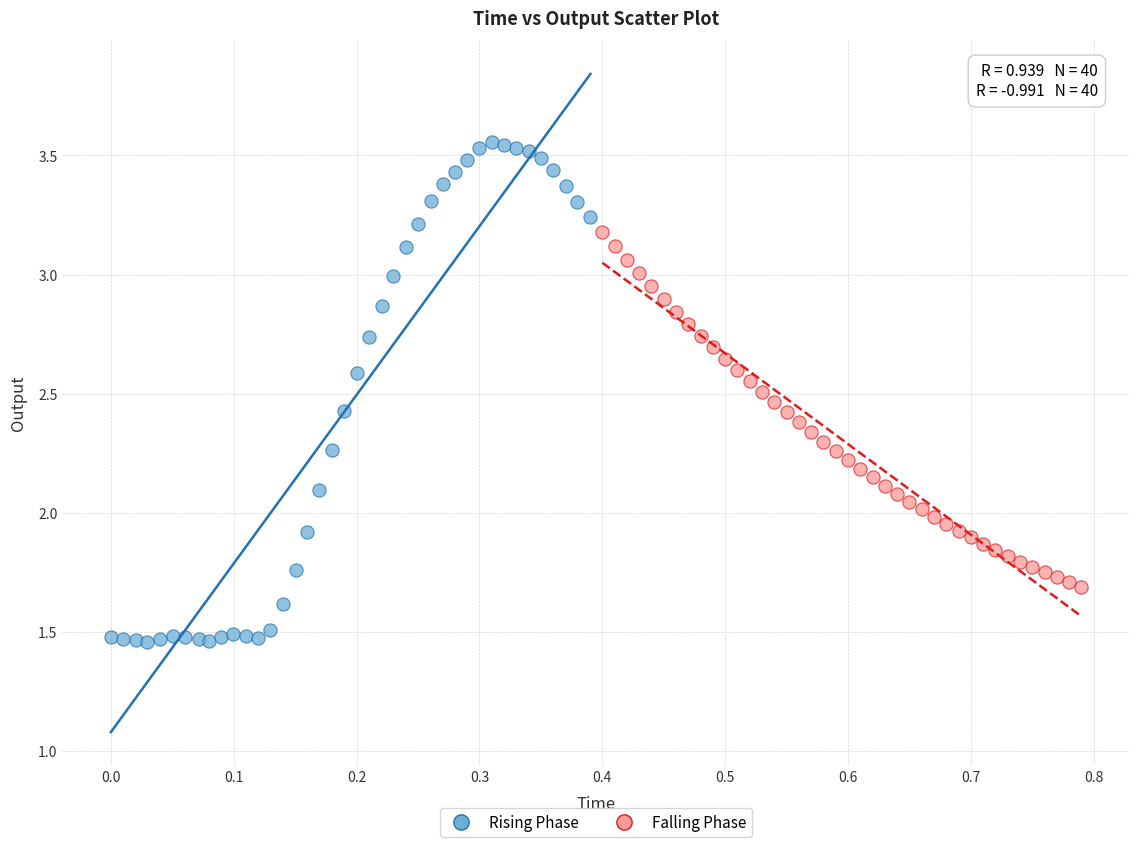

Which series reaches the minimum Y coordinate?

Rising Phase